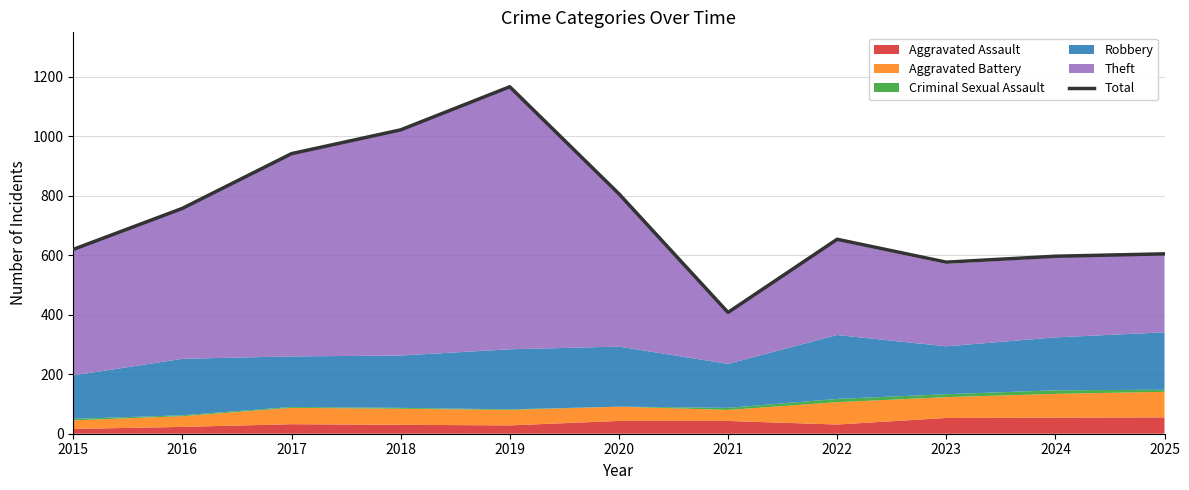

What value does the data have at 2016?

758